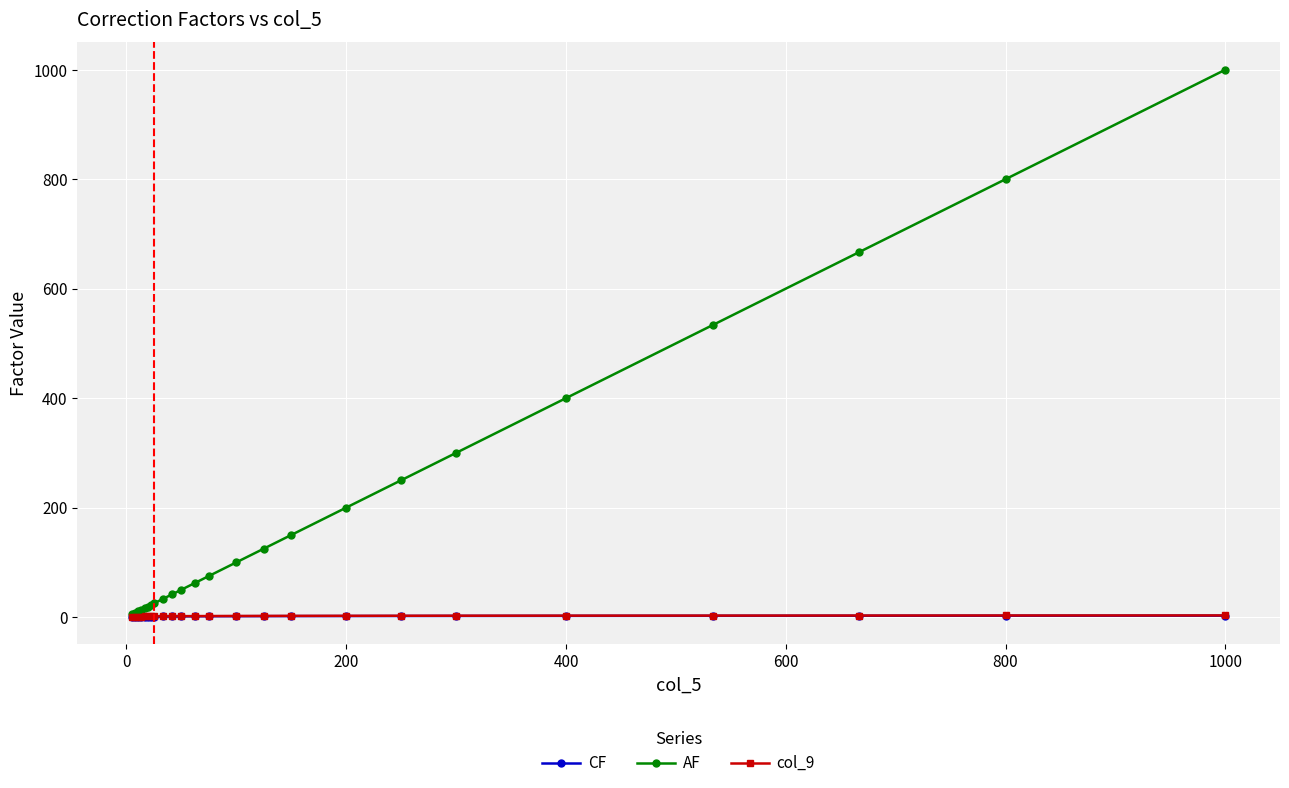

Which series has the widest spread of values?

AF